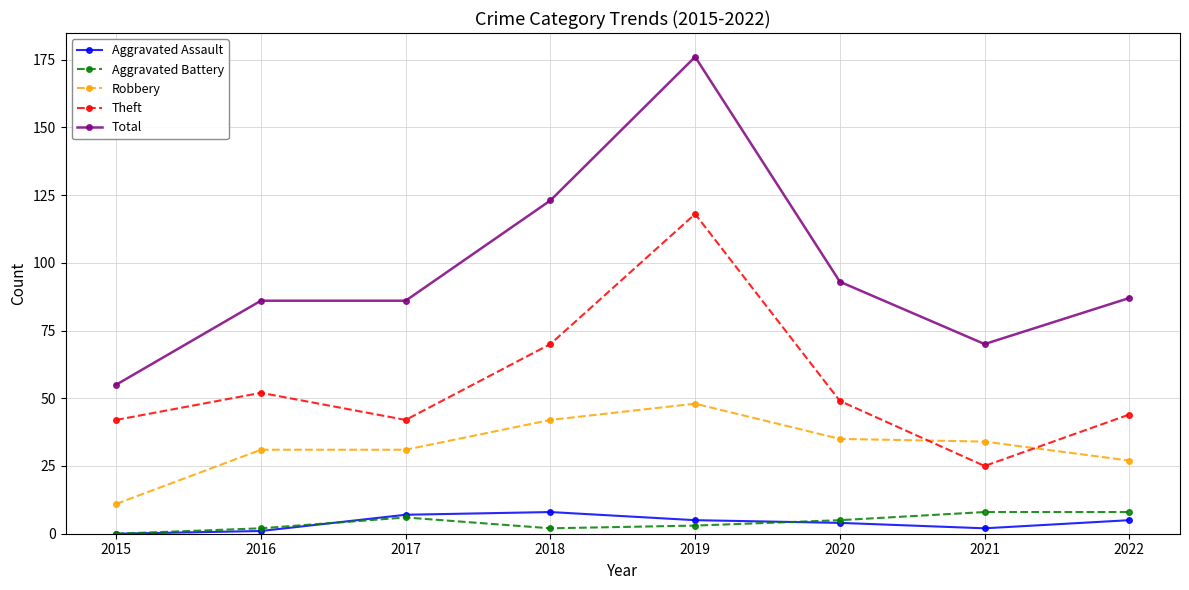

Which category has the highest value across all series?

2019